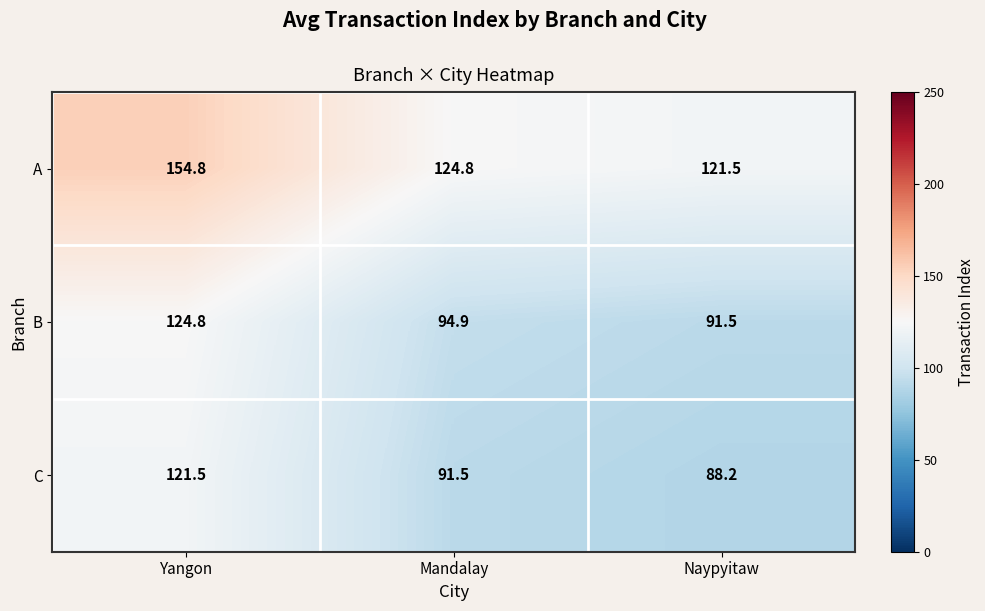

Where does the B series first go above 94?

Yangon